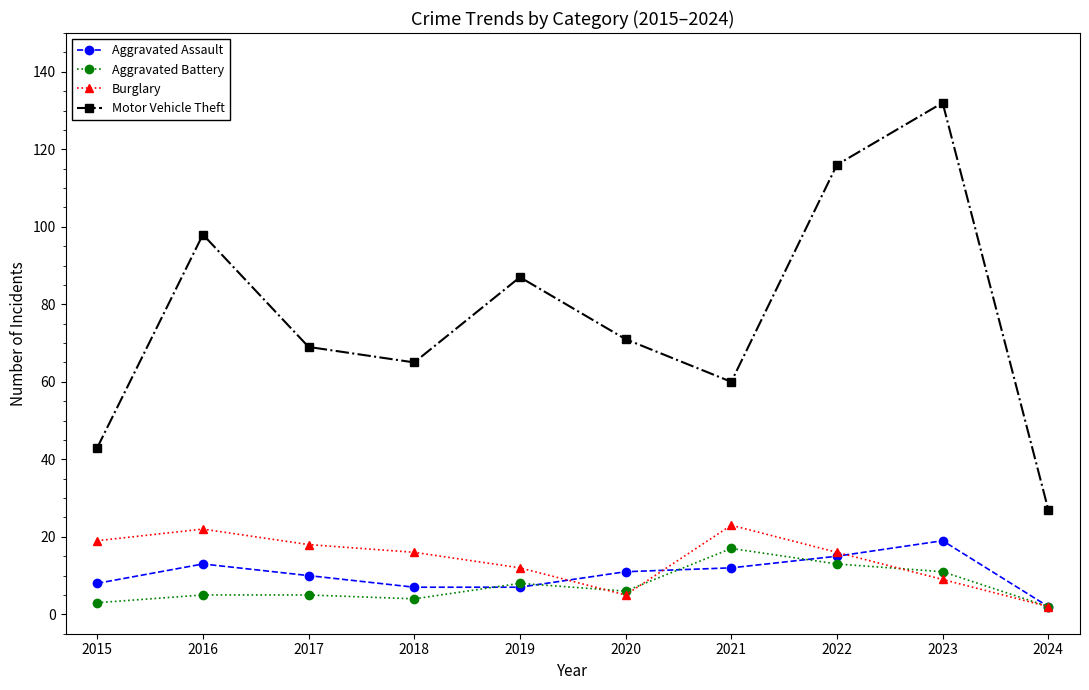

The value of Motor Vehicle Theft at 2019 is 59. True or false?

False